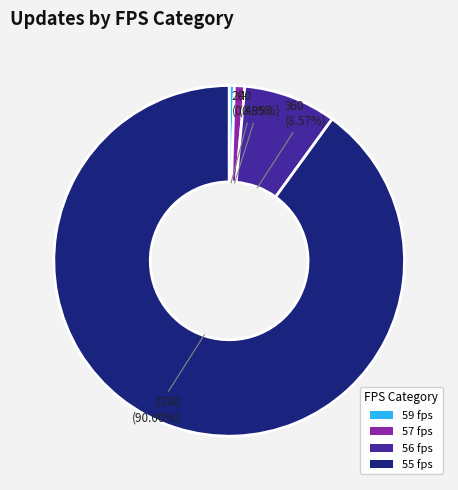

To the nearest percent, what is the average slice percentage?

25%